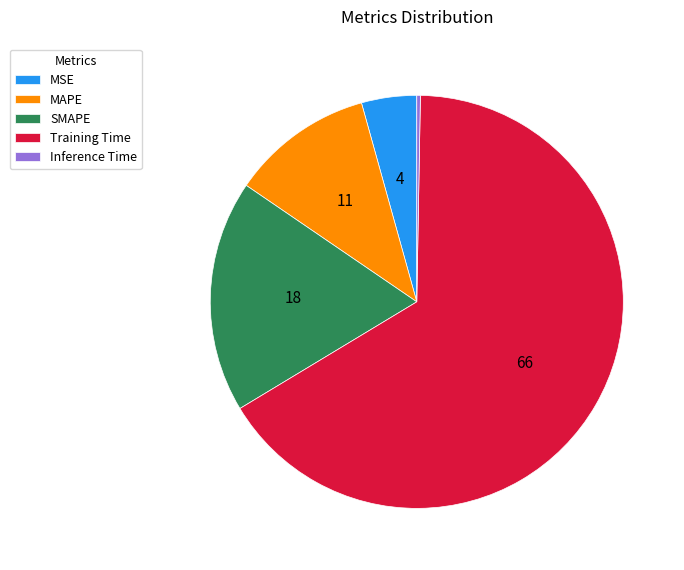

Count the number of slices in the pie.

5